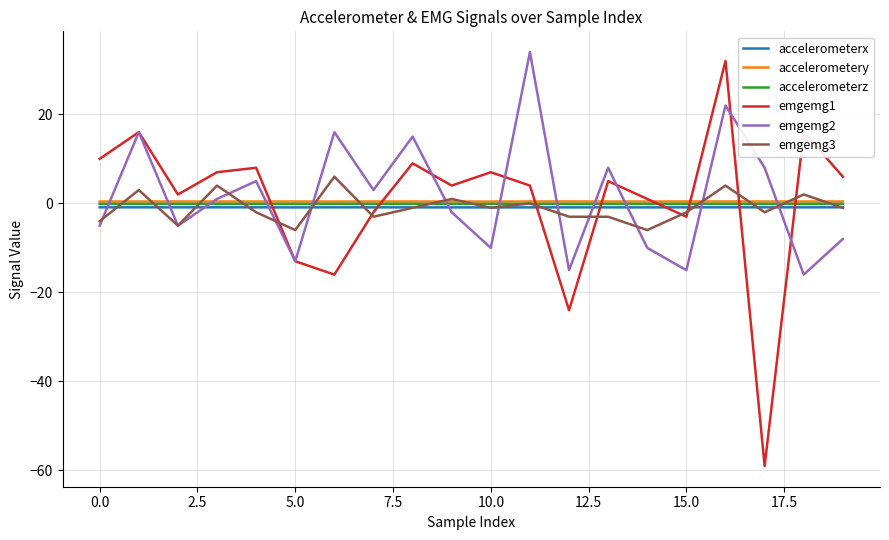

What is the minimum value shown in the chart?

-59.0